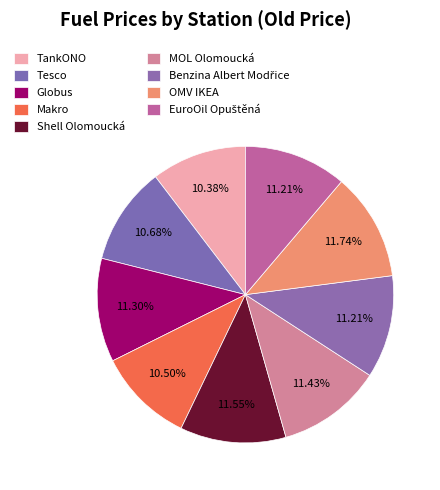

What is the largest slice in the pie chart?

OMV IKEA